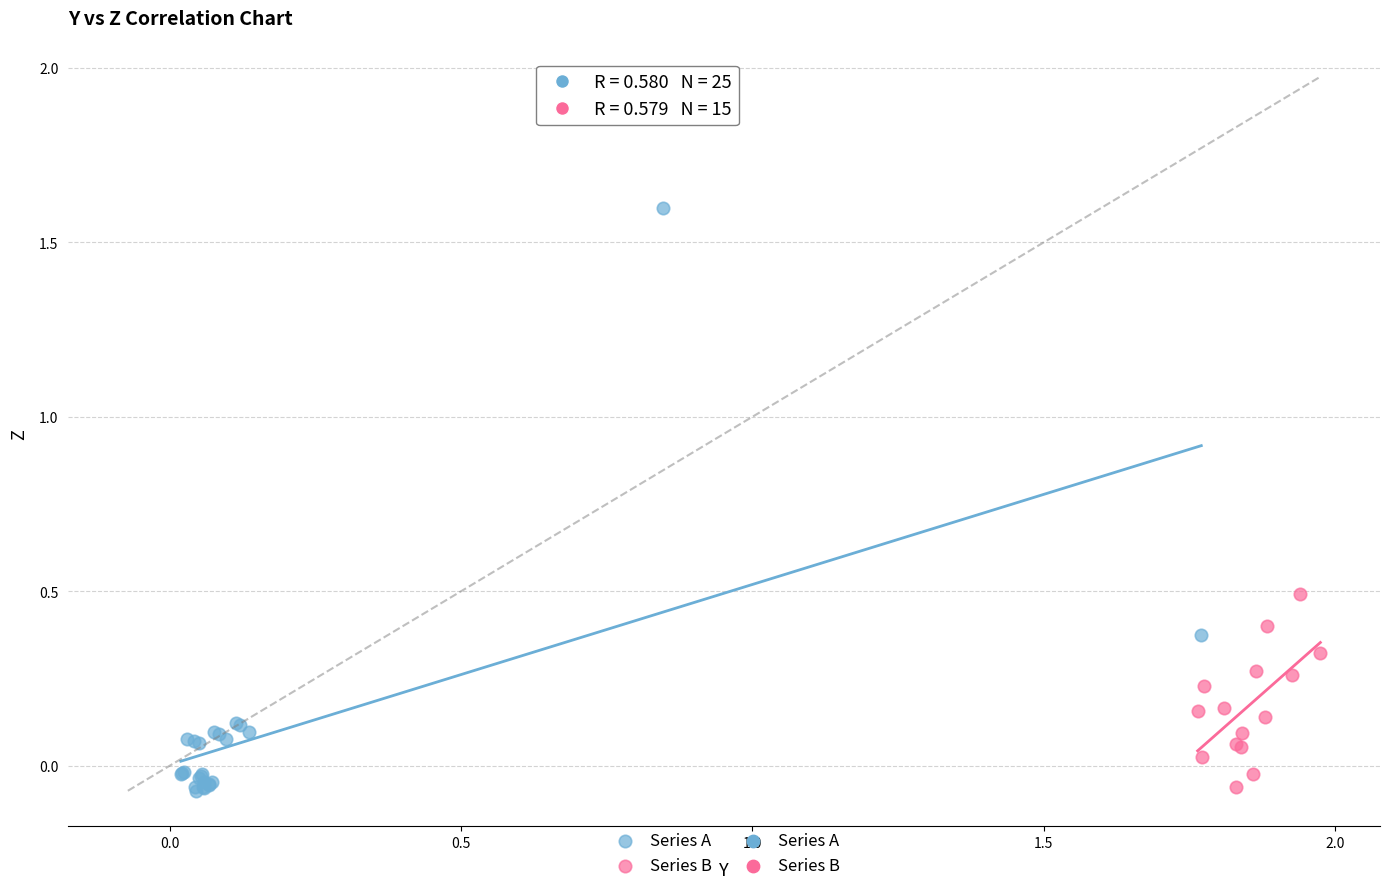

Which series reaches the maximum Y coordinate?

Series A